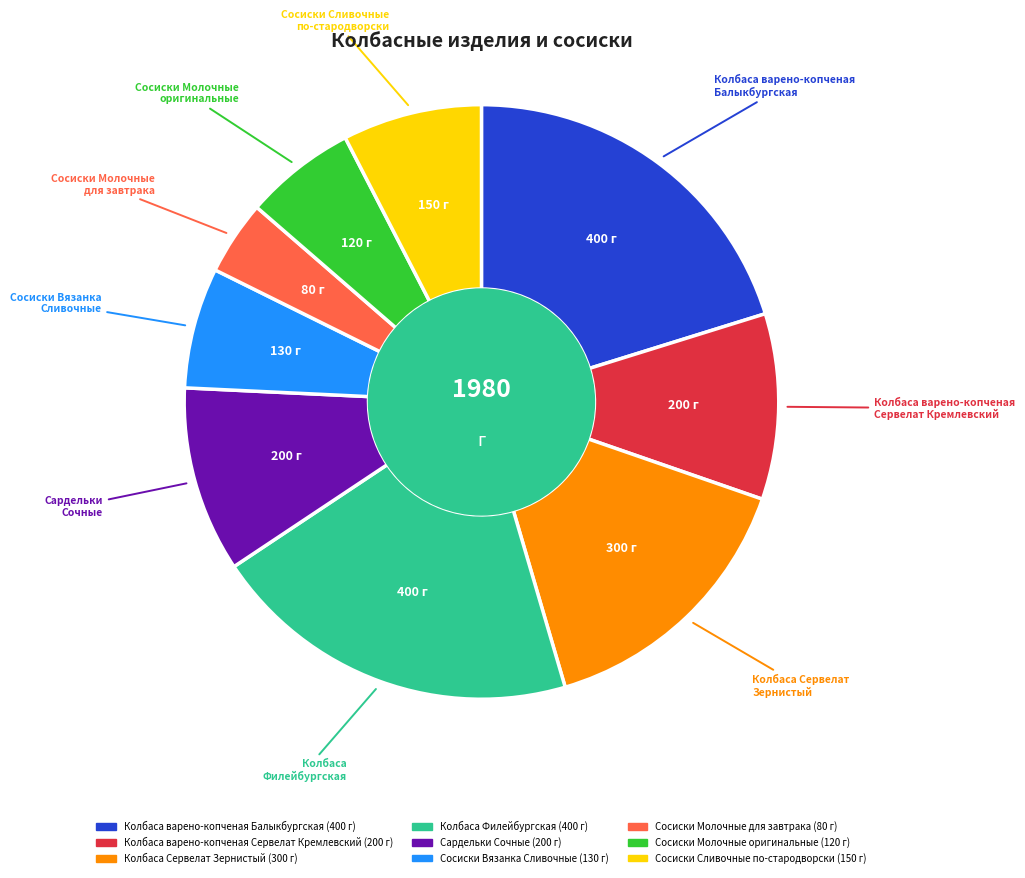

What is the smallest slice in the pie chart?

Сосиски Молочные для завтрака